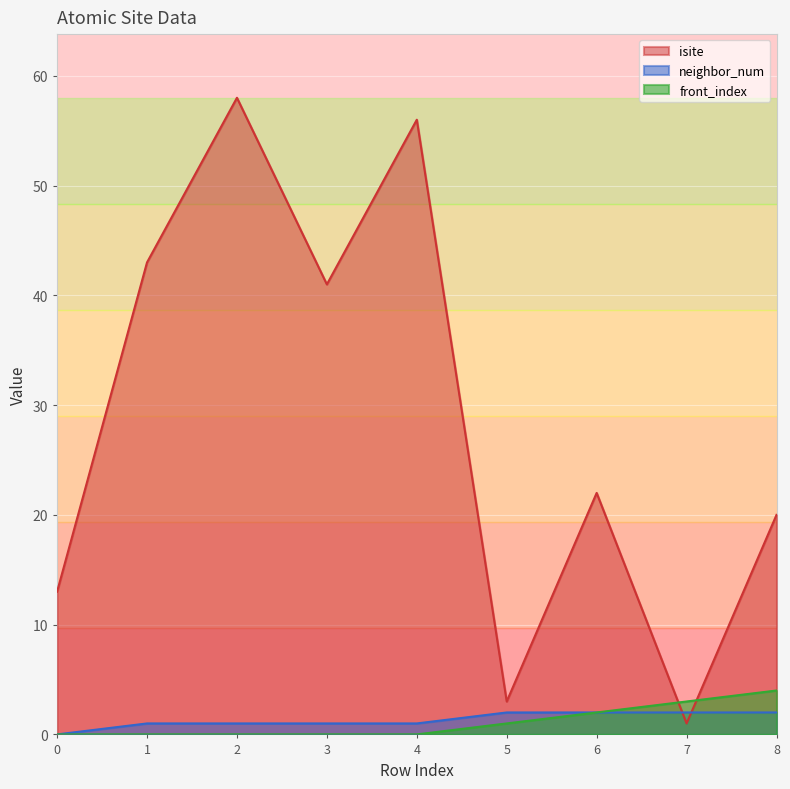

How many values in the front_index series exceed 0?

4